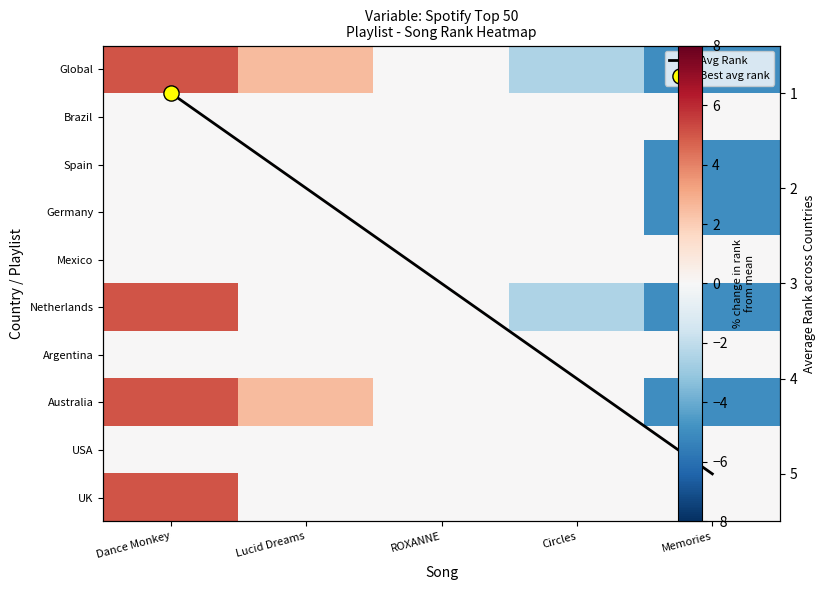

Rank the series by their maximum value, from highest to lowest.

Global, Netherlands, Australia, UK, Avg Rank, Brazil, Spain, Germany, Mexico, Argentina, USA